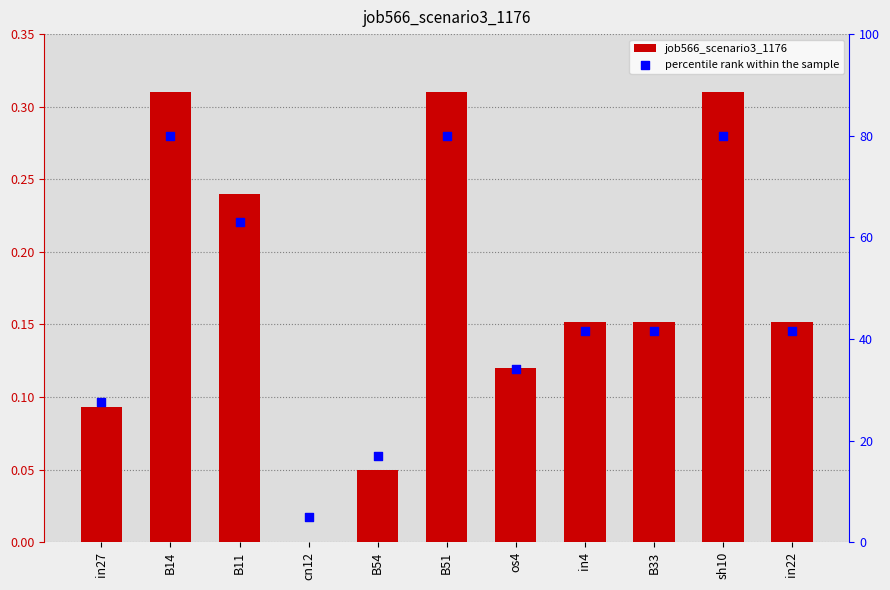

Which series has the largest total across all categories?

percentile rank within the sample